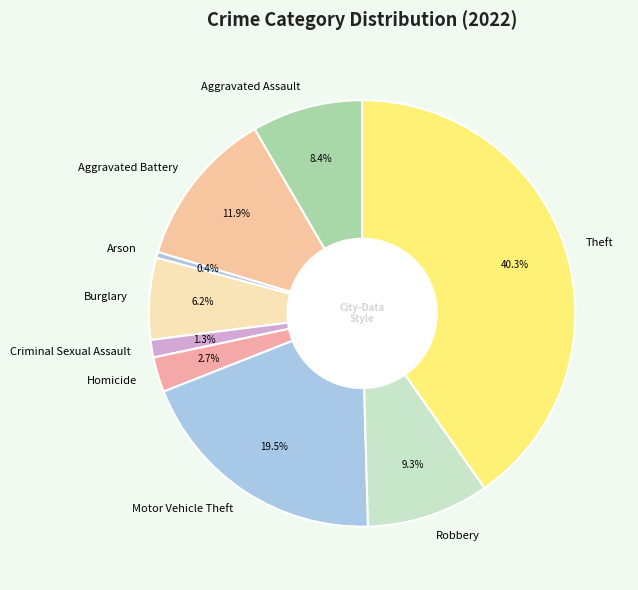

Between Motor Vehicle Theft and Criminal Sexual Assault, which is larger?

Motor Vehicle Theft